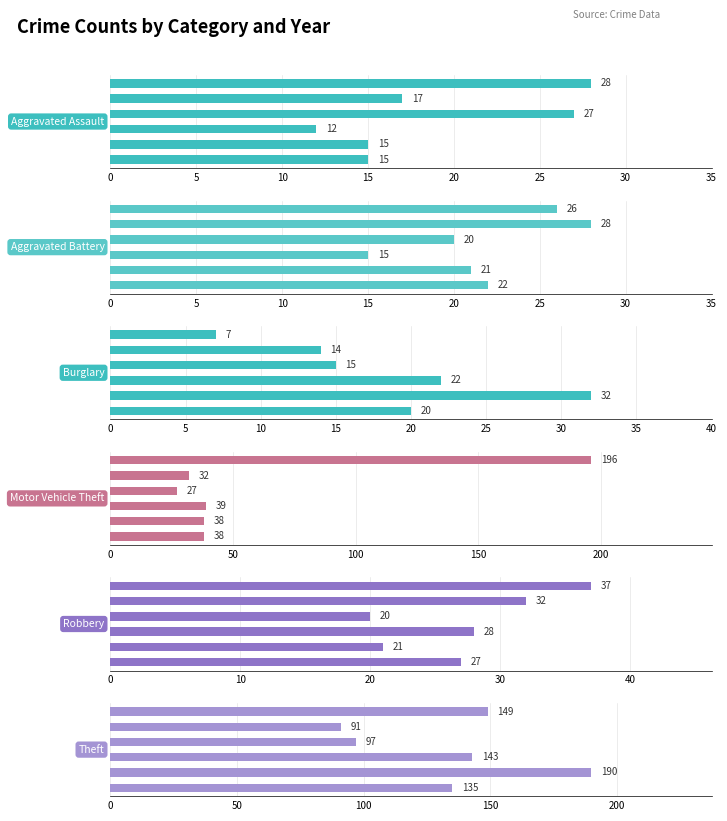

How many data points in Burglary are above 20?

2